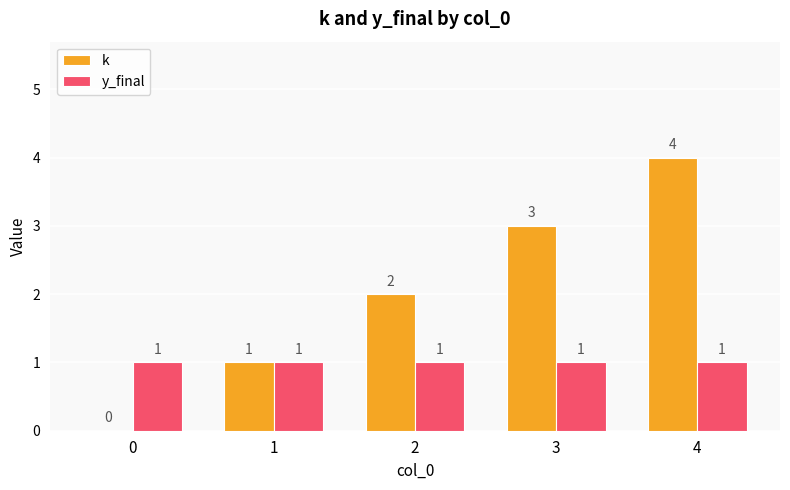

What is the total value across all series at 2?

3